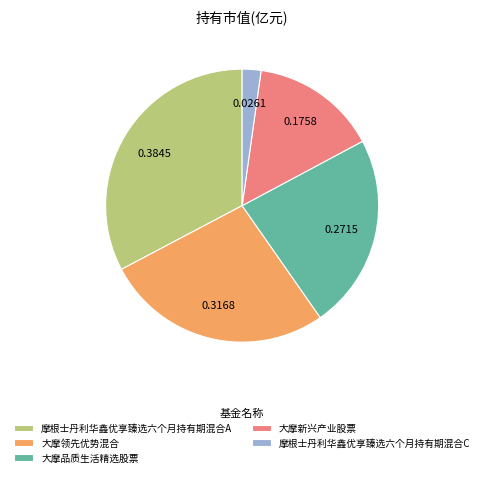

Does 大摩领先优势混合 represent more than half of the total?

No